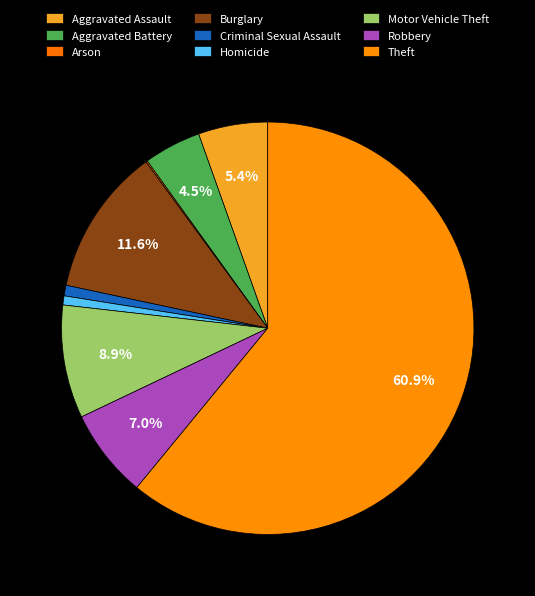

To the nearest percent, what portion does Burglary represent?

12%